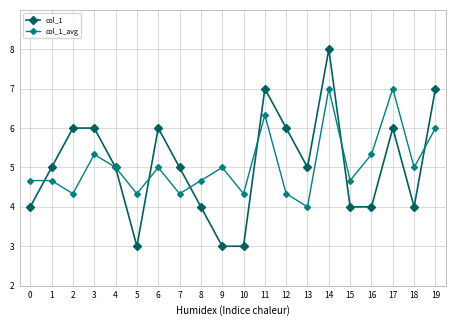

Which series ends up on top after the final intersection of col_1 and col_1_avg?

col_1